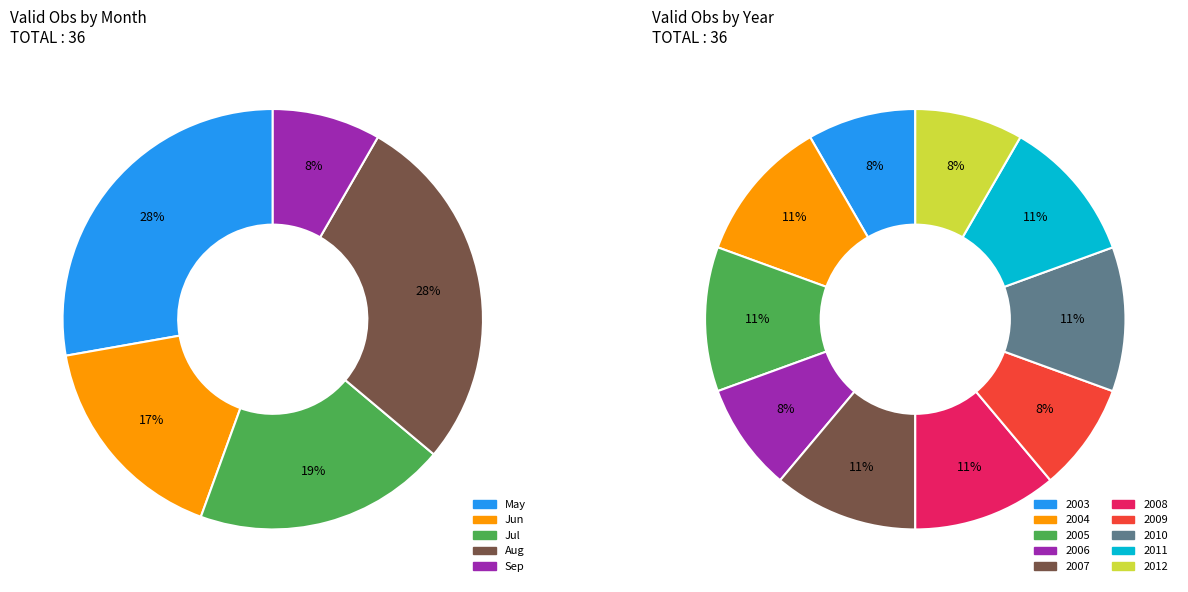

Is the sum of 2006 and 2004 greater than half?

No